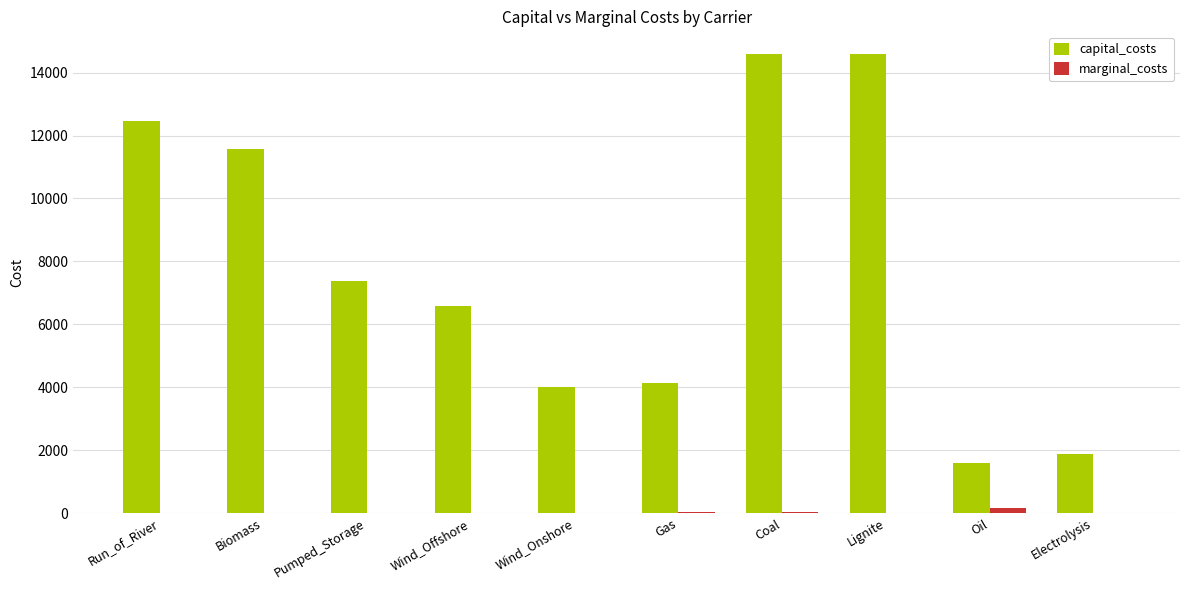

How many values in the capital_costs series exceed 7389?

5